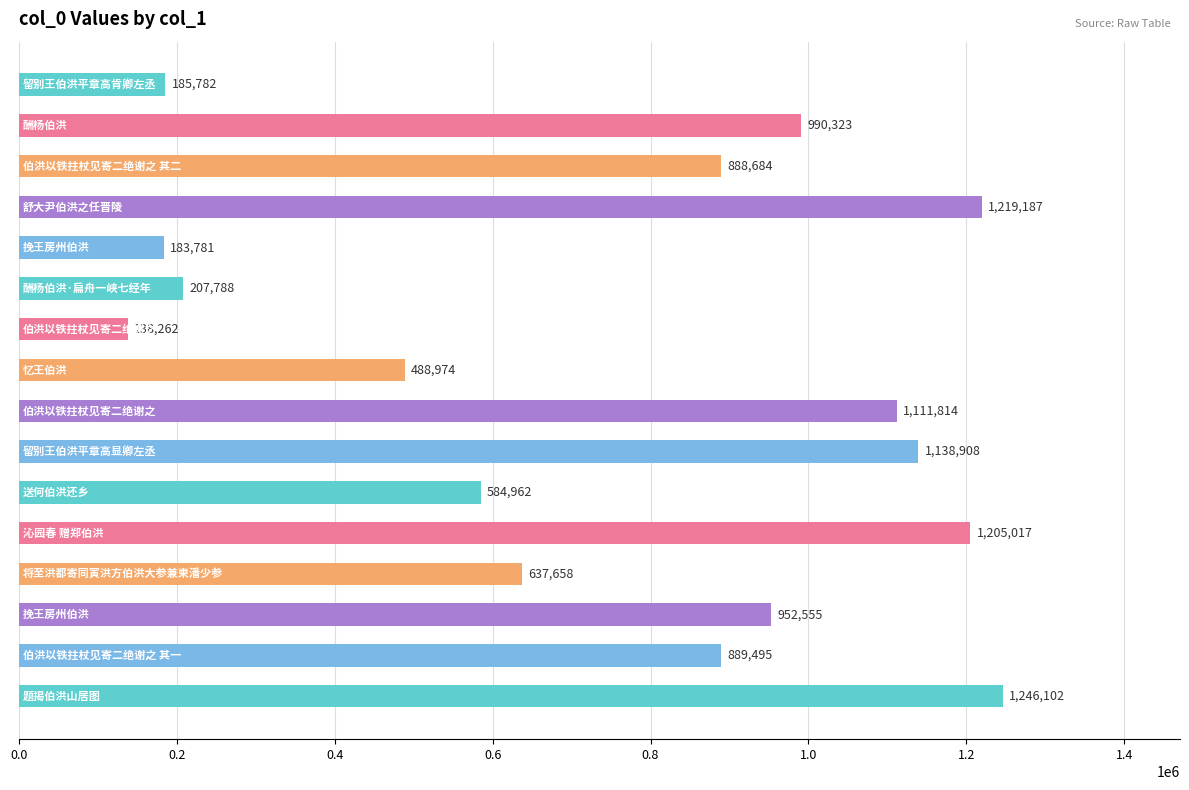

What is the sum of all values?

12069292